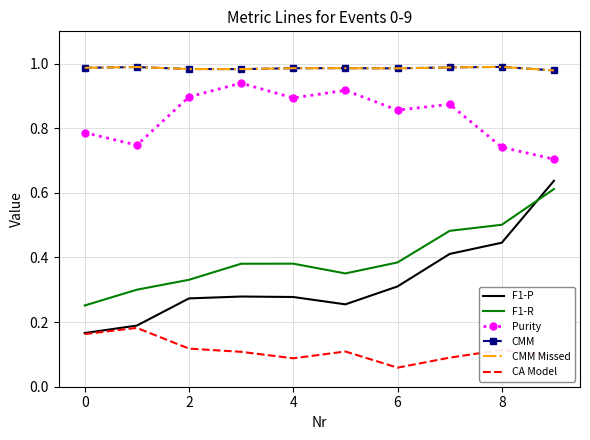

True or false: CMM Missed has more than 2 points higher than both neighbors.

True